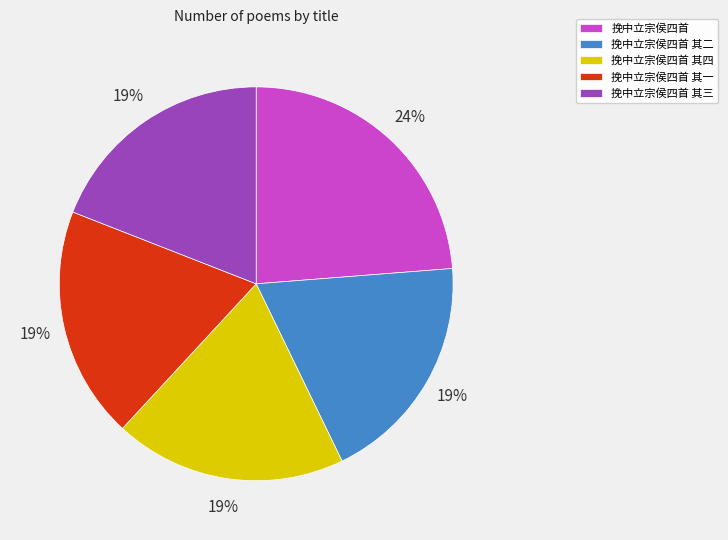

How many segments does this pie chart have?

5